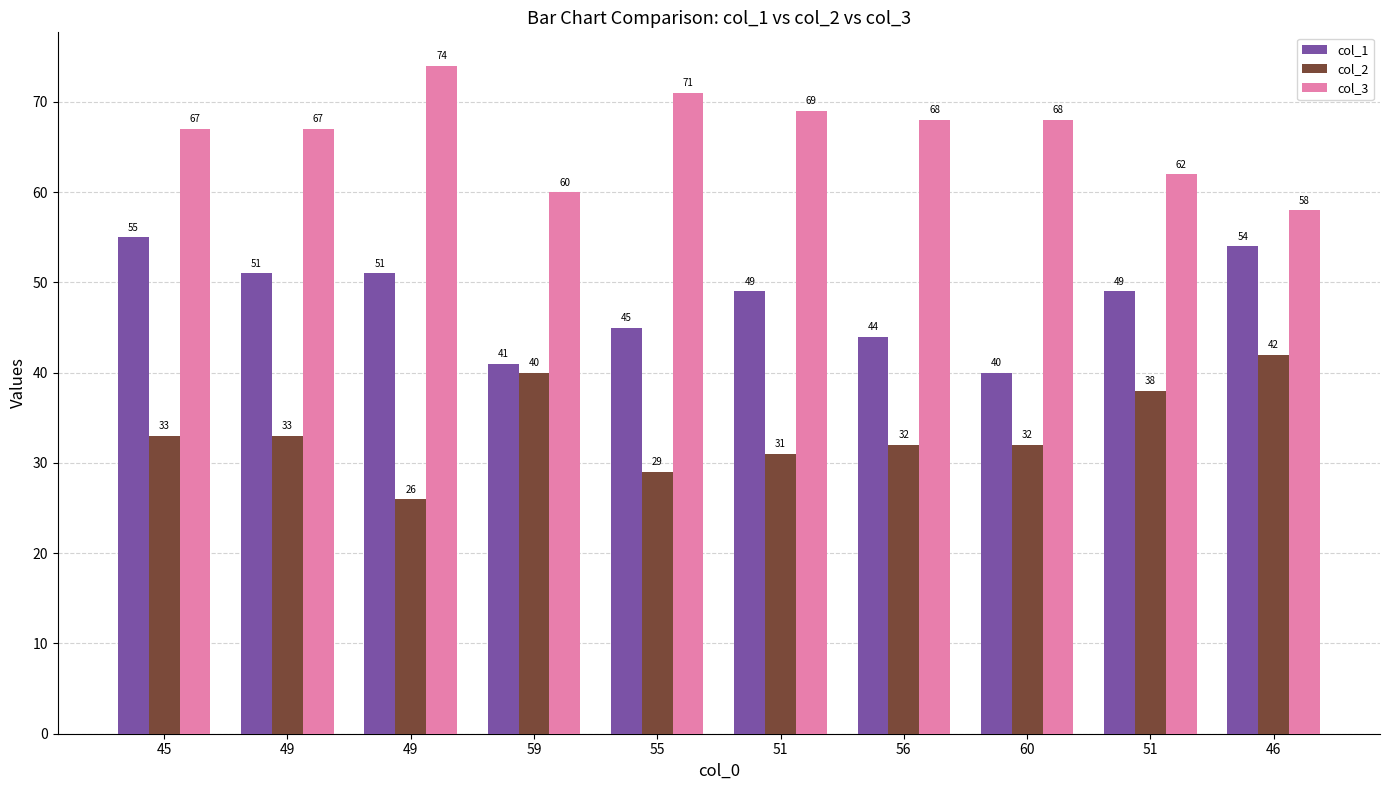

At 49, list the series in order from smallest to largest.

col_2, col_1, col_3